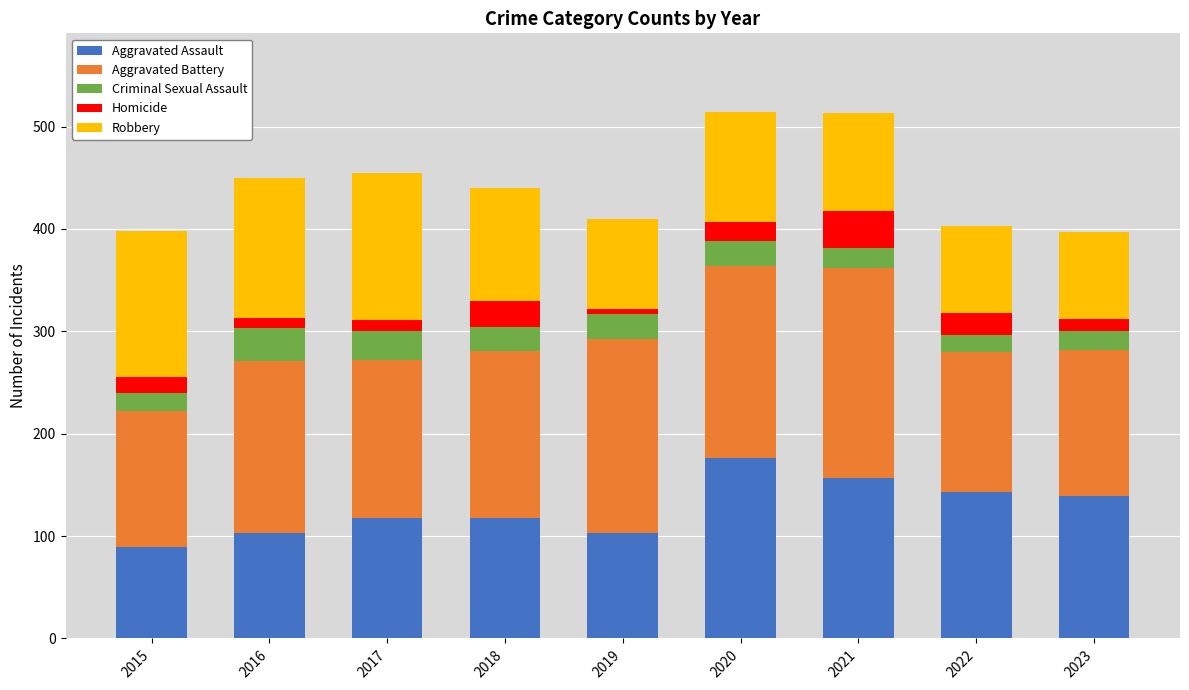

Count the number of data series in this chart.

5